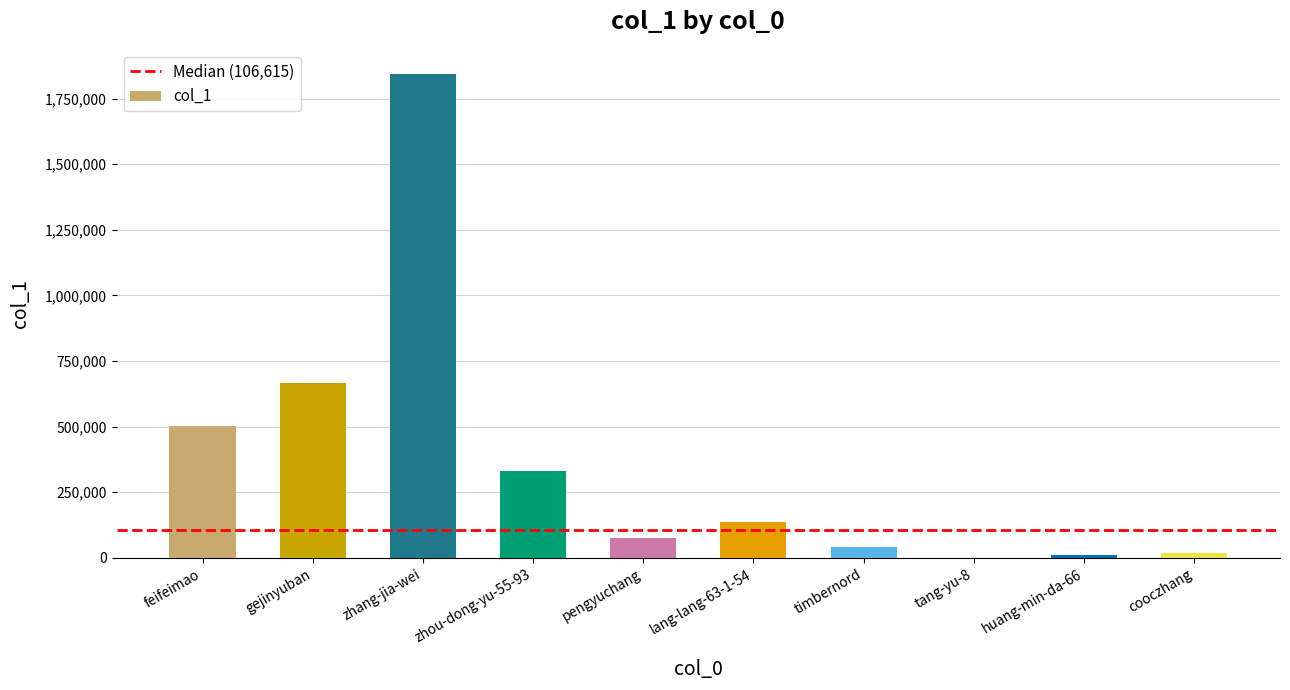

Is it true that the value at zhou-dong-yu-55-93 is 330261?

True